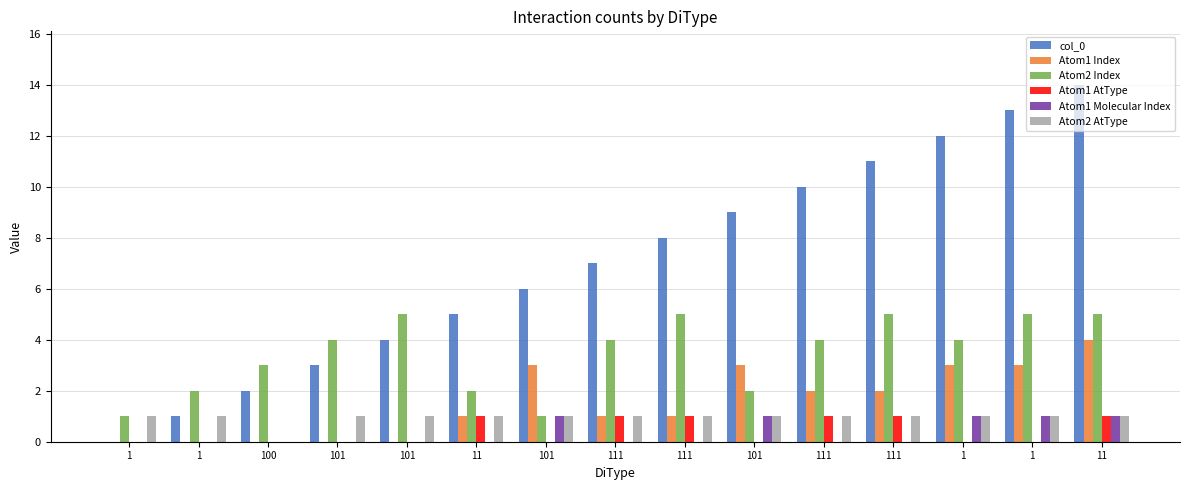

How many distinct data groups are displayed?

6